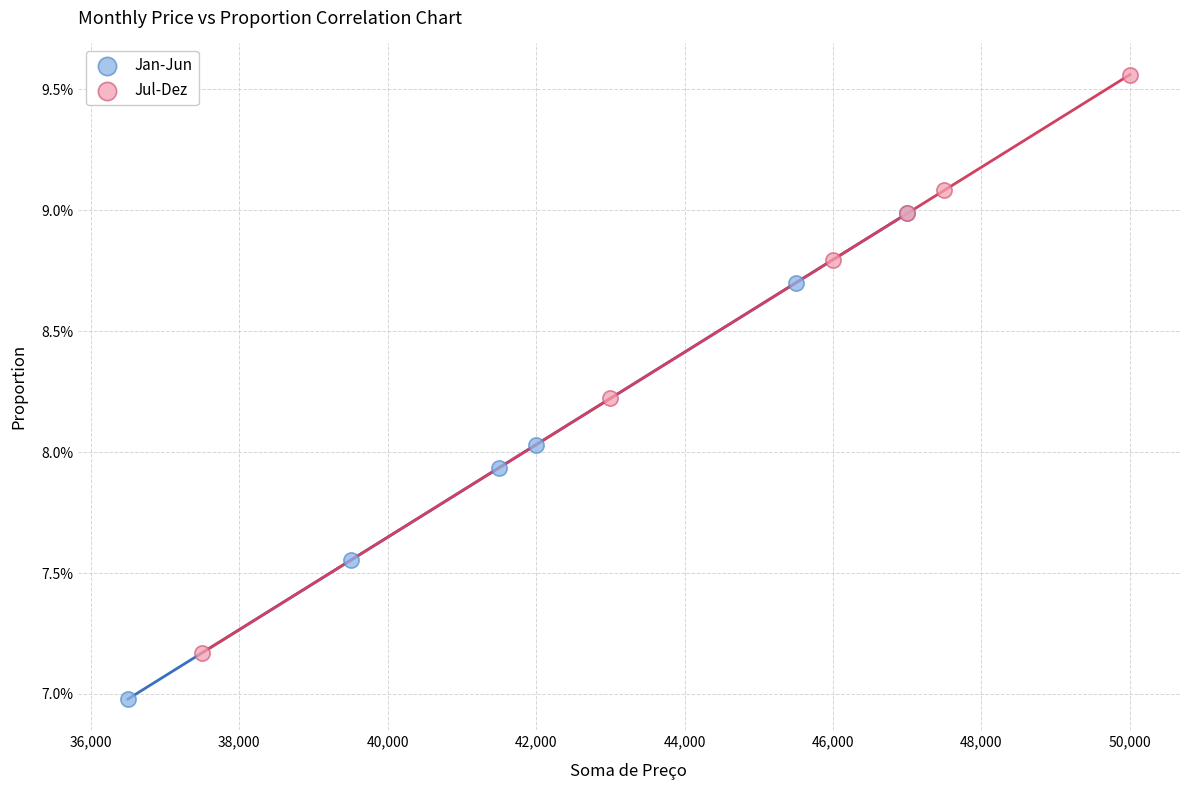

What are all the series names shown in the legend?

Jan-Jun, Jul-Dez